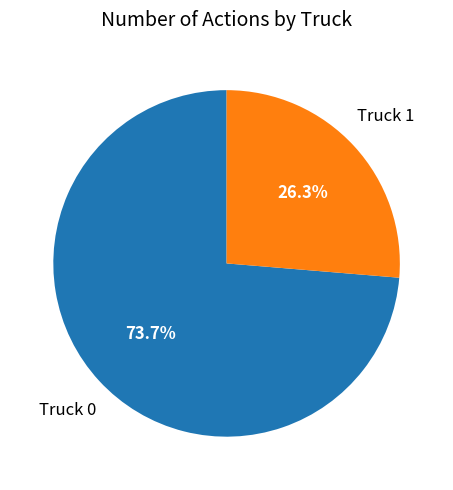

The Truck 0 slice represents 74% of the pie. True or false?

True